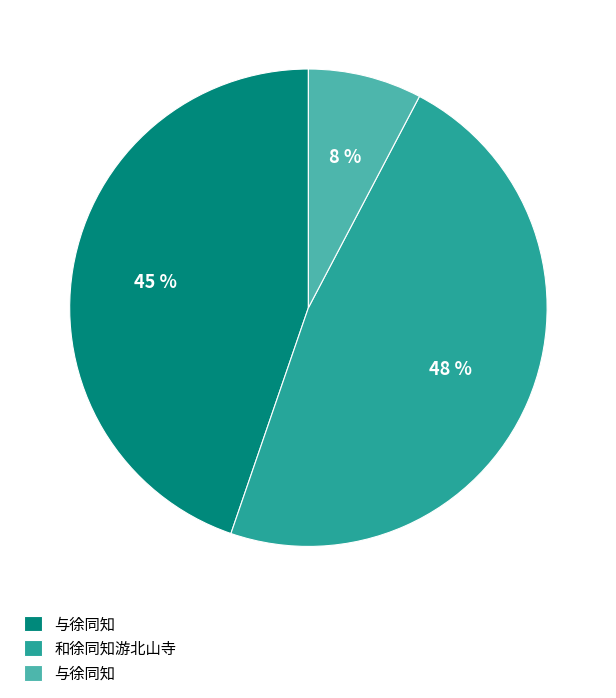

To the nearest percent, what is the difference between the largest and smallest slice percentages?

40%